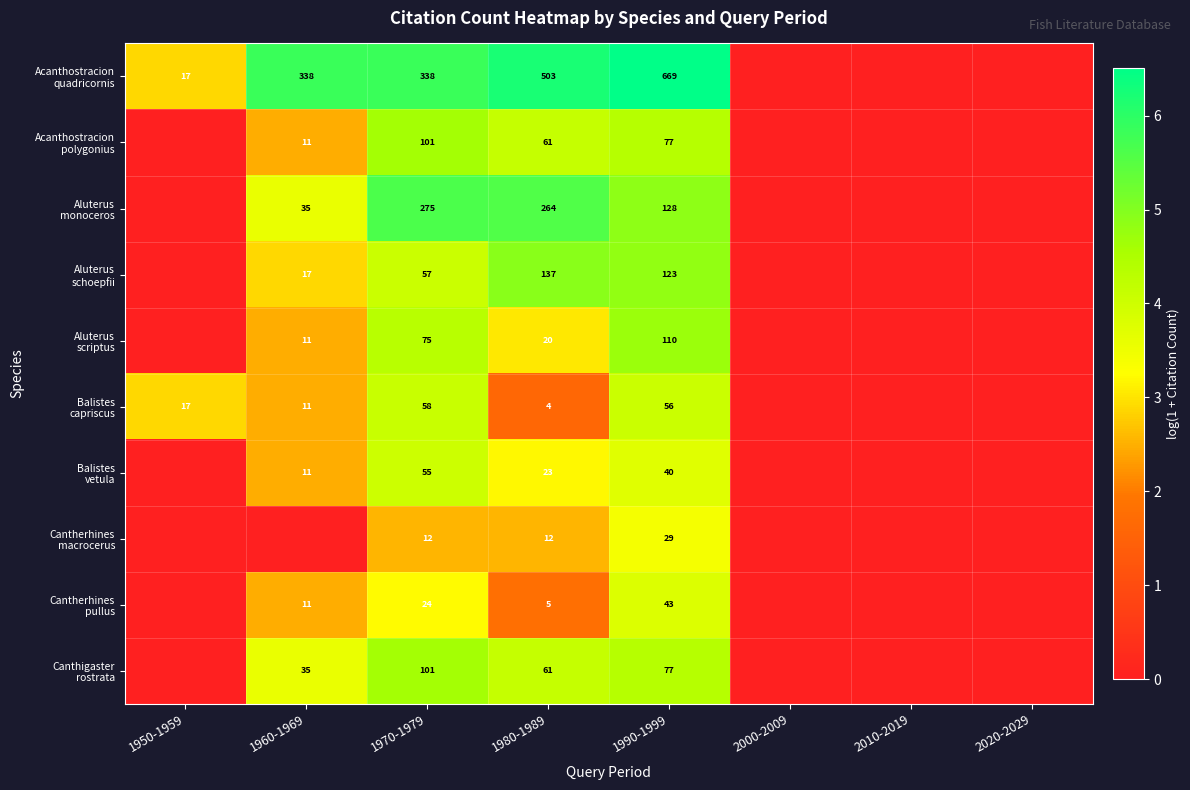

What is the spread (max minus min) of values at 1980-1989?

499